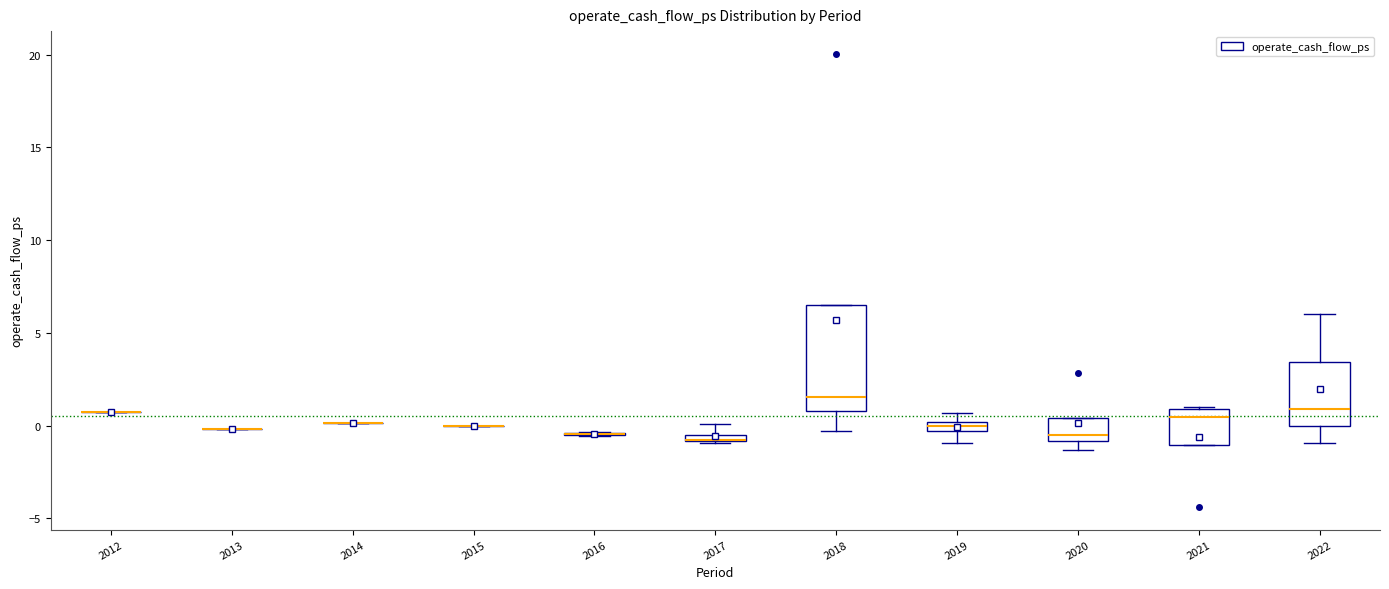

Which box is the tallest, from its lower edge to its upper edge?

2018